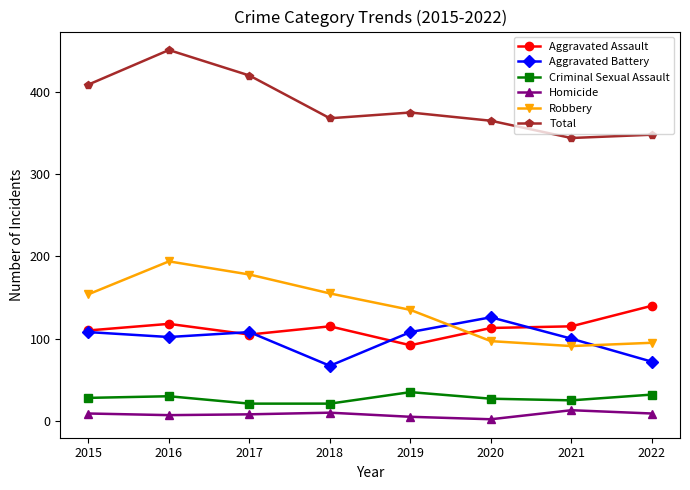

True or false: Robbery and Homicide intersect in this chart.

False